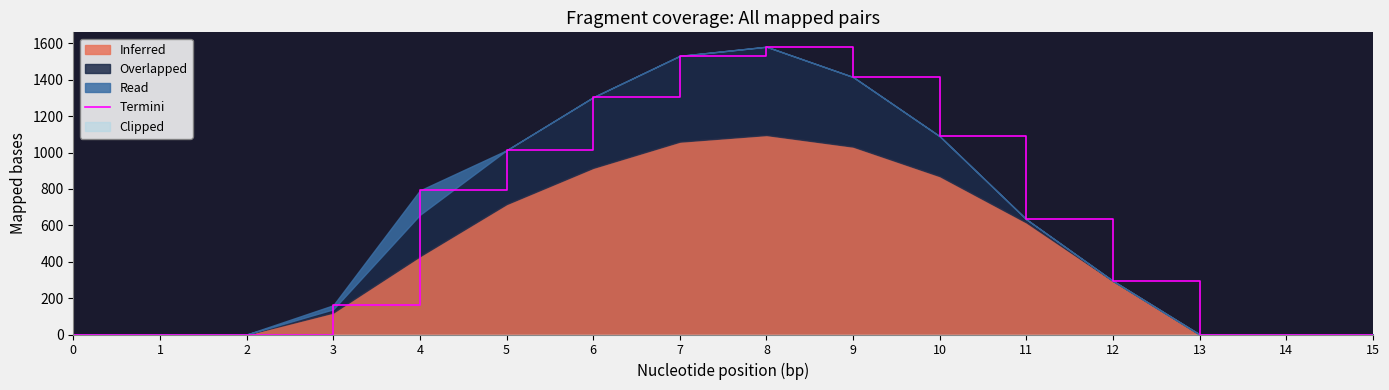

The chart shows a value of 0.0 at 0. True or false?

True